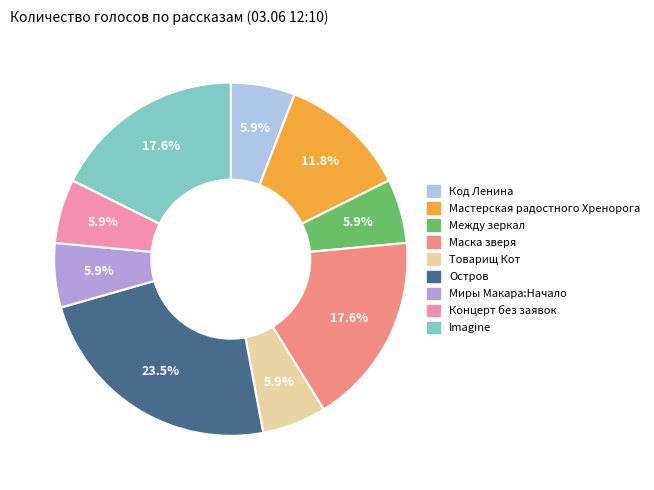

Combined, what portion of the pie is Маска зверя and Концерт без заявок?

23.5%